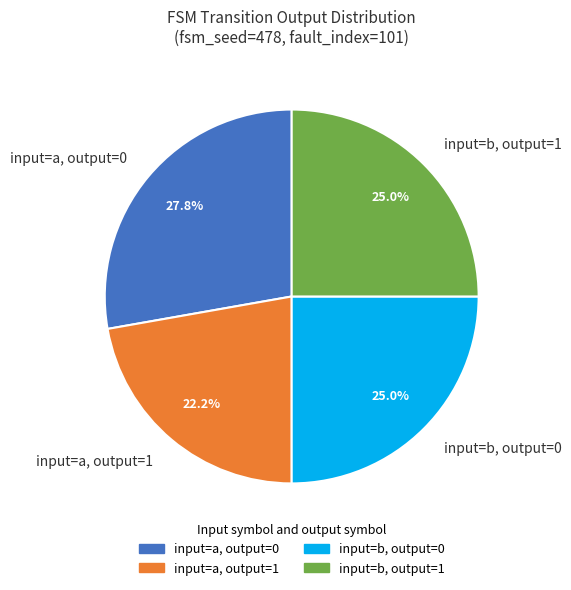

Which category has the smallest portion of the pie?

input=a, output=1